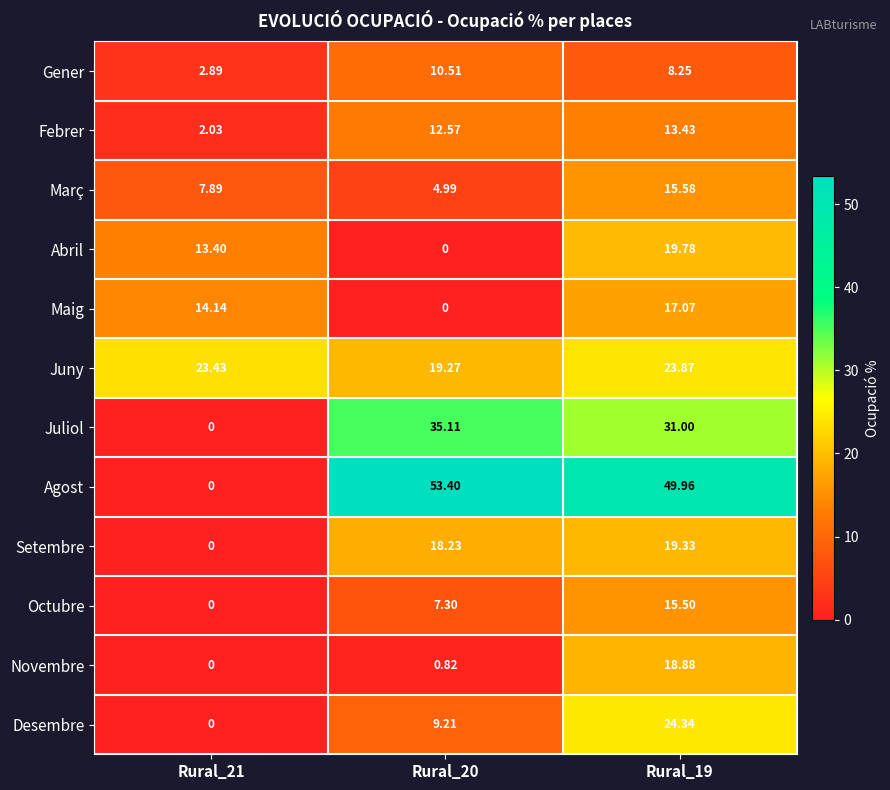

Which series has the largest total across all categories?

Agost